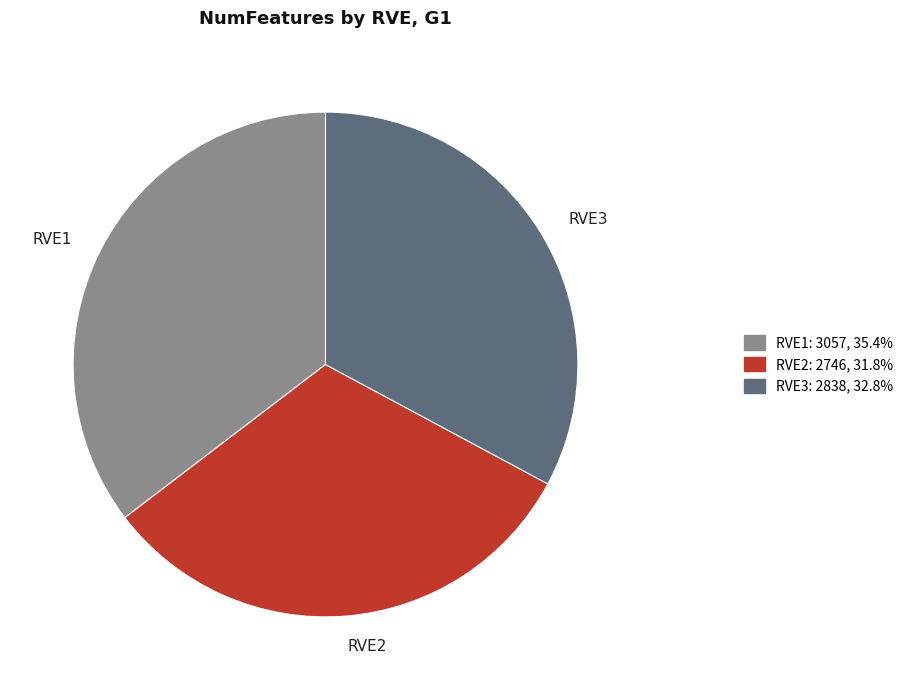

What is the ratio of the value at RVE2 to the value at RVE3?

1.0